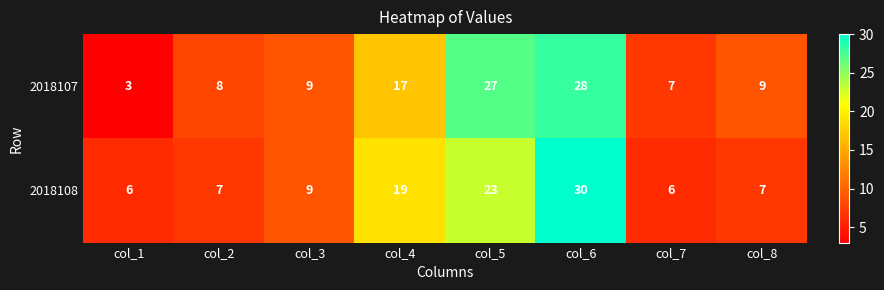

Reading left to right, extract all data points from this chart.

2018107: col_1=3	col_2=8	col_3=9	col_4=17	col_5=27	col_6=28	col_7=7	col_8=9
2018108: col_1=6	col_2=7	col_3=9	col_4=19	col_5=23	col_6=30	col_7=6	col_8=7